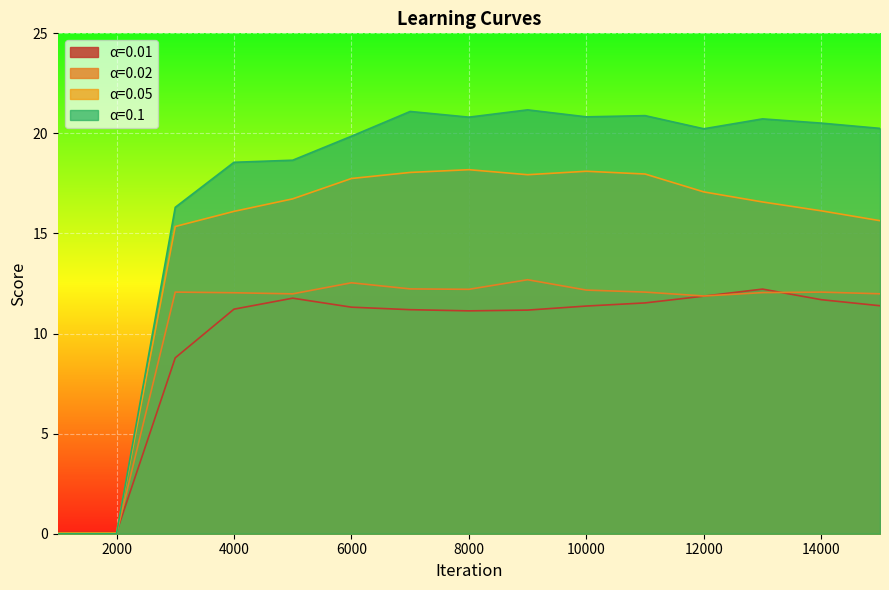

Reading left to right, list all the values displayed in this chart.

0.01: 999=0.1	1999=0.1	2999=8.8	3999=11.2	4999=11.8	5999=11.3	6999=11.2	7999=11.1	8999=11.2	9999=11.4	10999=11.5	11999=11.9	12999=12.2	13999=11.7	14999=11.4
0.02: 999=0.0	1999=0.0	2999=12.1	3999=12.0	4999=12.0	5999=12.5	6999=12.2	7999=12.2	8999=12.7	9999=12.2	10999=12.1	11999=11.9	12999=12.0	13999=12.1	14999=12.0
0.05: 999=0.0	1999=0.0	2999=15.3	3999=16.1	4999=16.7	5999=17.7	6999=18.1	7999=18.2	8999=17.9	9999=18.1	10999=18.0	11999=17.1	12999=16.6	13999=16.1	14999=15.6
0.1: 999=0.0	1999=0.0	2999=16.3	3999=18.6	4999=18.7	5999=19.9	6999=21.1	7999=20.8	8999=21.2	9999=20.8	10999=20.9	11999=20.2	12999=20.7	13999=20.5	14999=20.3